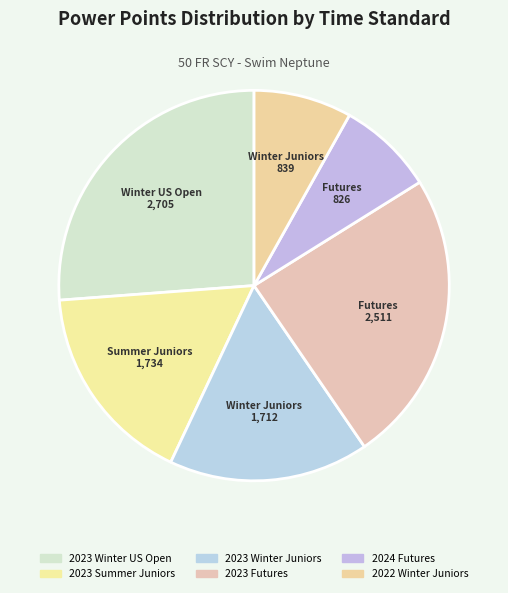

How many slices are in this pie chart?

6